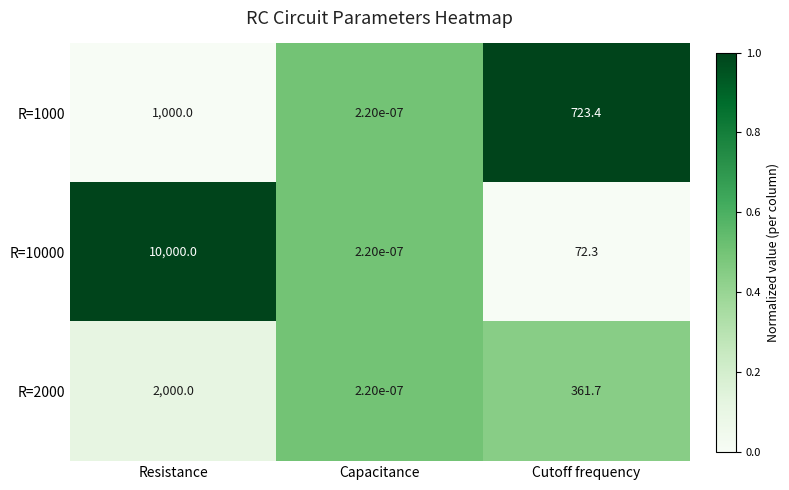

The value of R=2000 at Resistance is 2775.3. True or false?

False